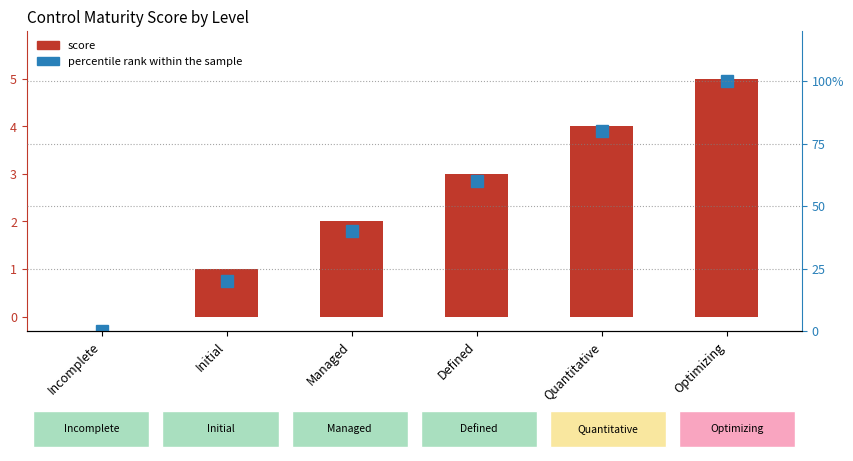

What is the label of the 6th bar from the right?

Incomplete